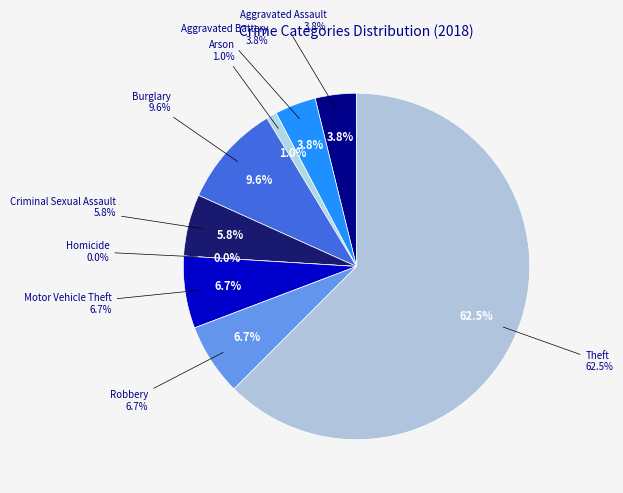

How many slices are in this pie chart?

9